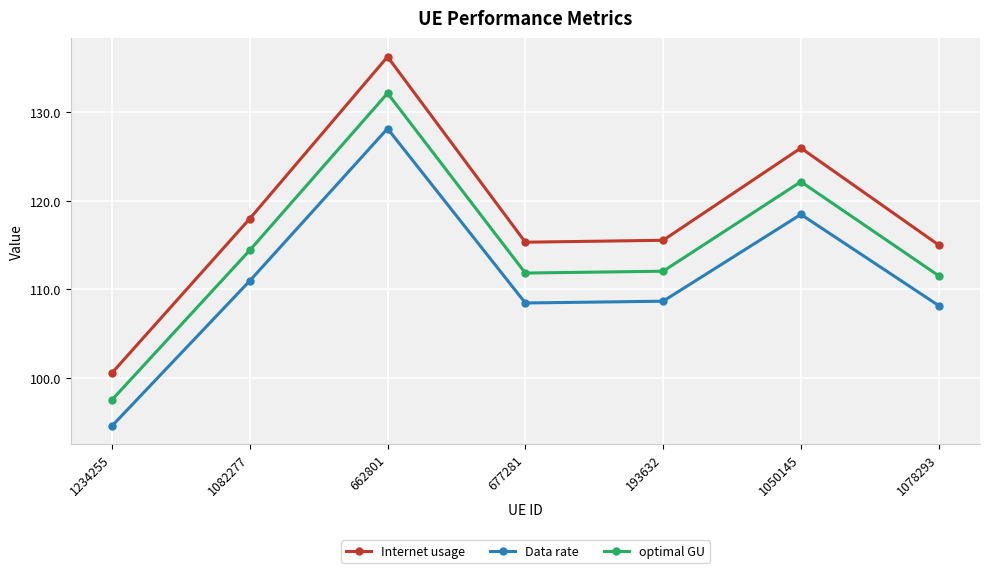

How many lines are shown in the chart?

3